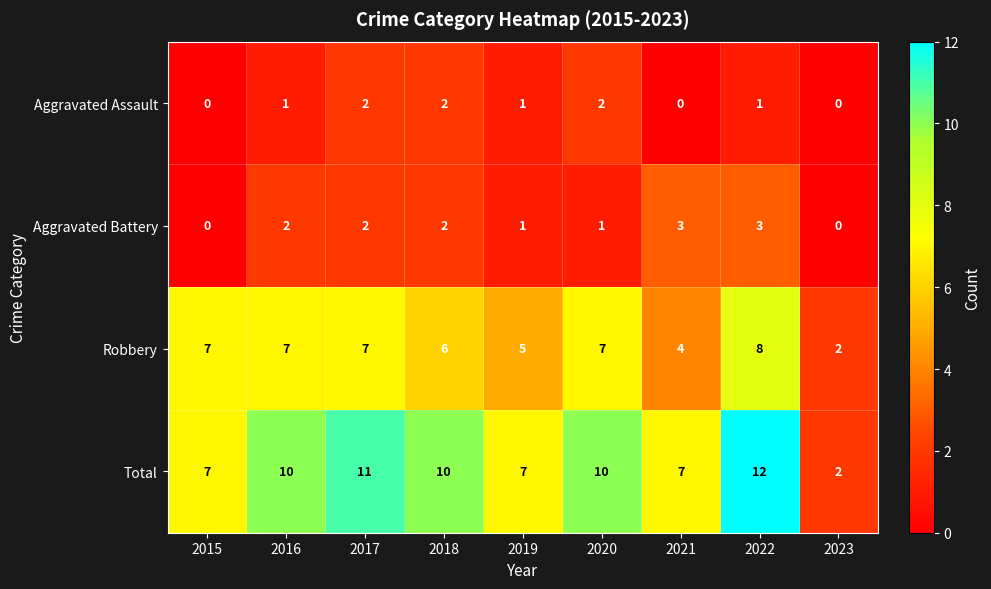

What is the total value across all series at 2019?

14